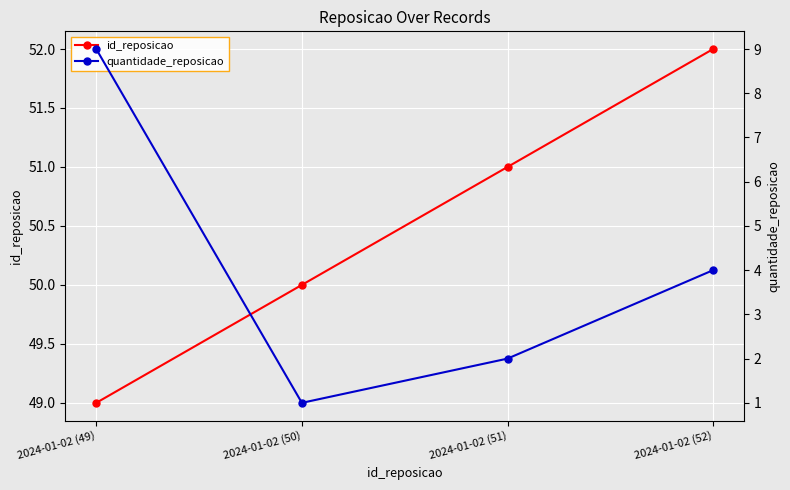

Which series has the largest total across all categories?

id_reposicao